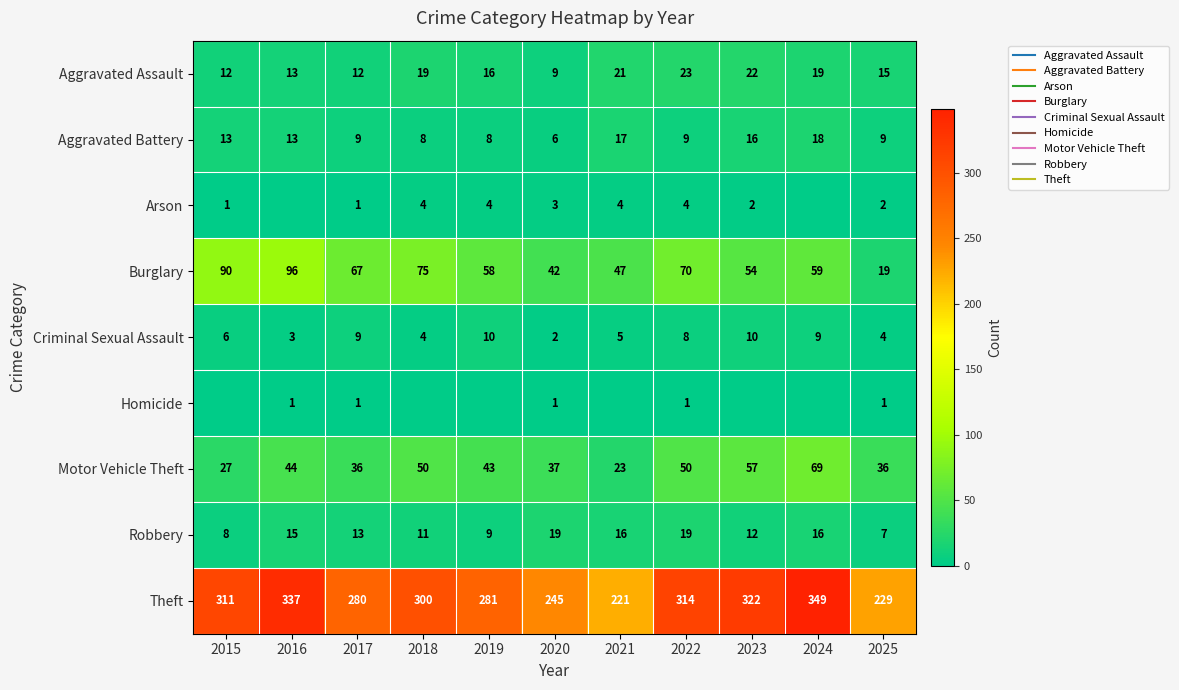

What is the total value across all series at 2023?

495